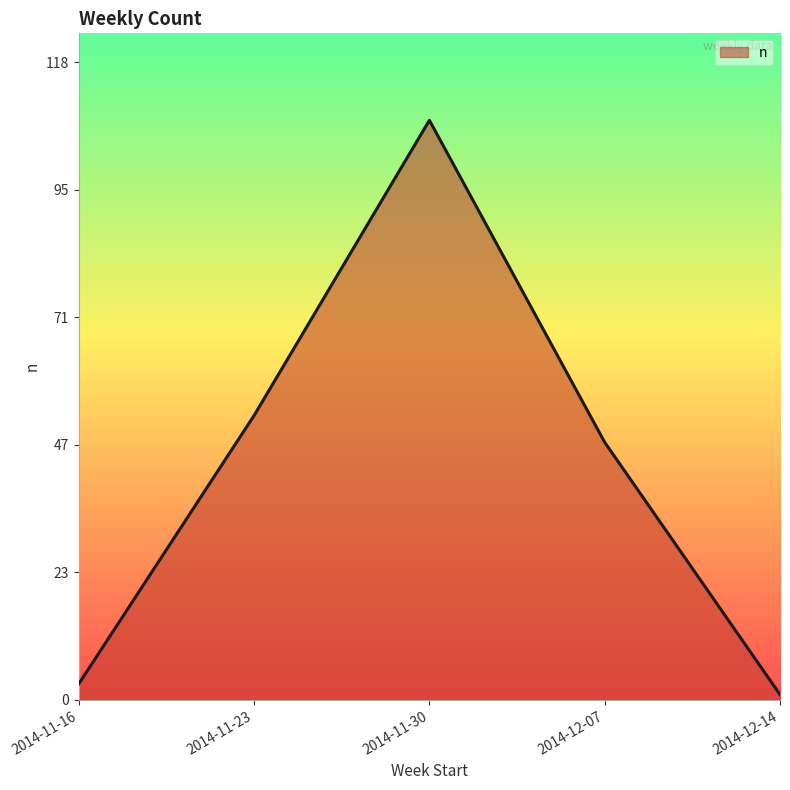

What is the change in value from 2014-11-16 to 2014-12-14?

-2